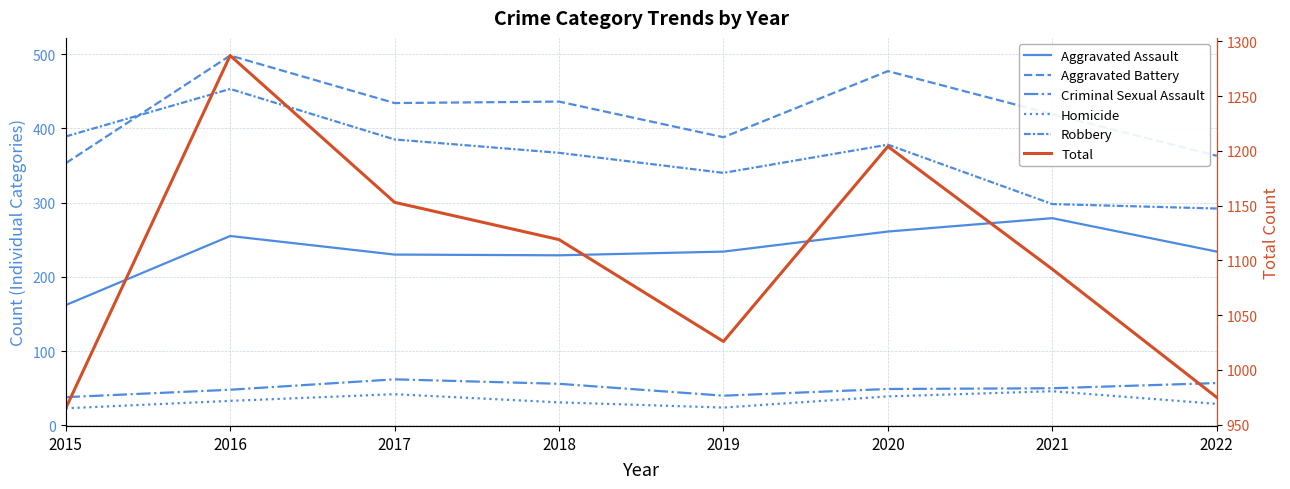

What is the difference between the second highest and second lowest values in the Homicide series?

18